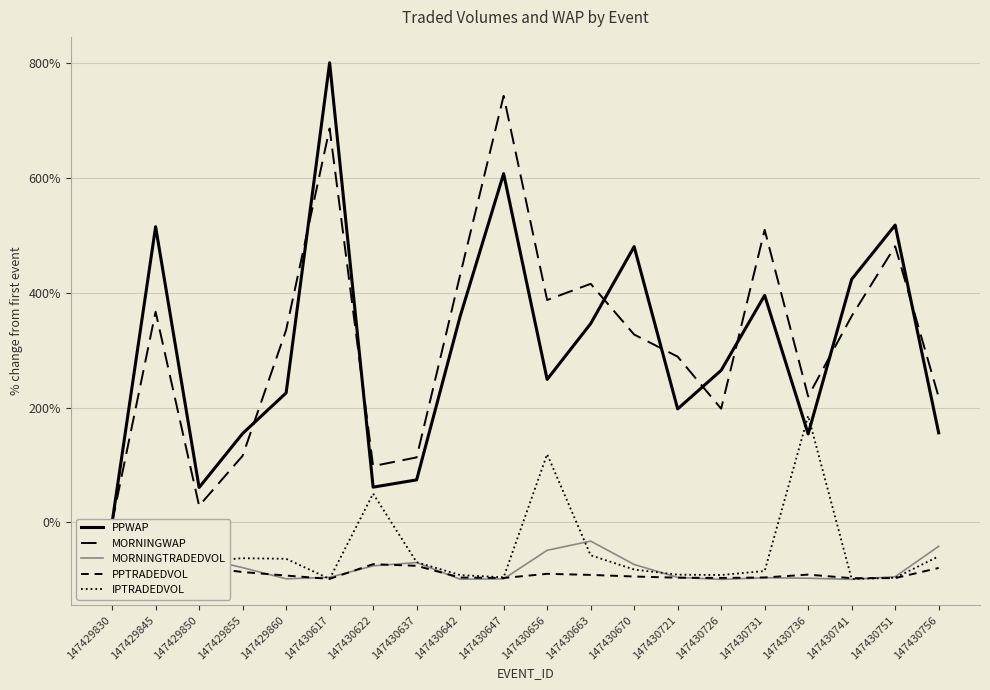

How many lines are shown in the chart?

5